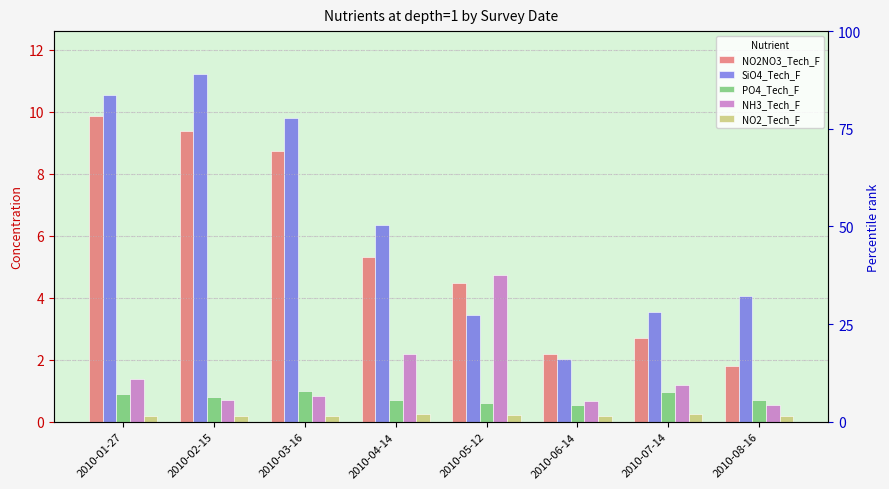

Reading right to left, list all the values displayed in this chart.

NO2NO3_Tech_F: 1.8	2.7	2.2	4.5	5.3	8.7	9.4	9.8
SiO4_Tech_F: 4.1	3.5	2.0	3.5	6.4	9.8	11.2	10.5
PO4_Tech_F: 0.7	1.0	0.6	0.6	0.7	1.0	0.8	0.9
NH3_Tech_F: 0.5	1.2	0.7	4.7	2.2	0.8	0.7	1.4
NO2_Tech_F: 0.2	0.2	0.2	0.2	0.2	0.2	0.2	0.2